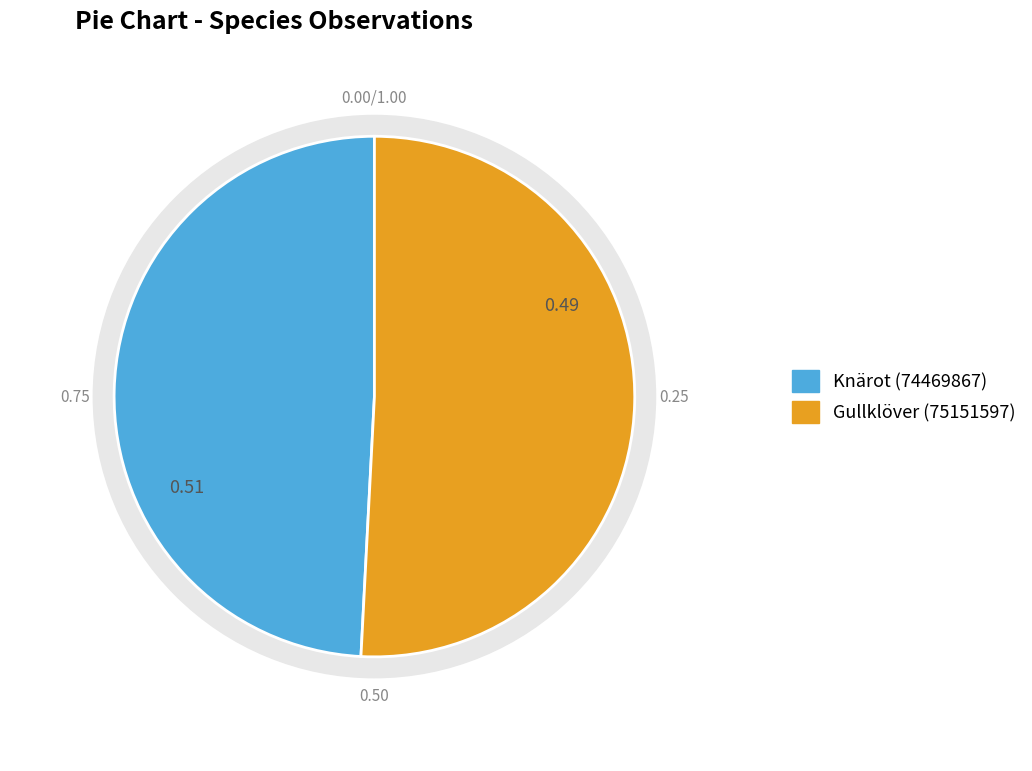

Count the number of slices in the pie.

2